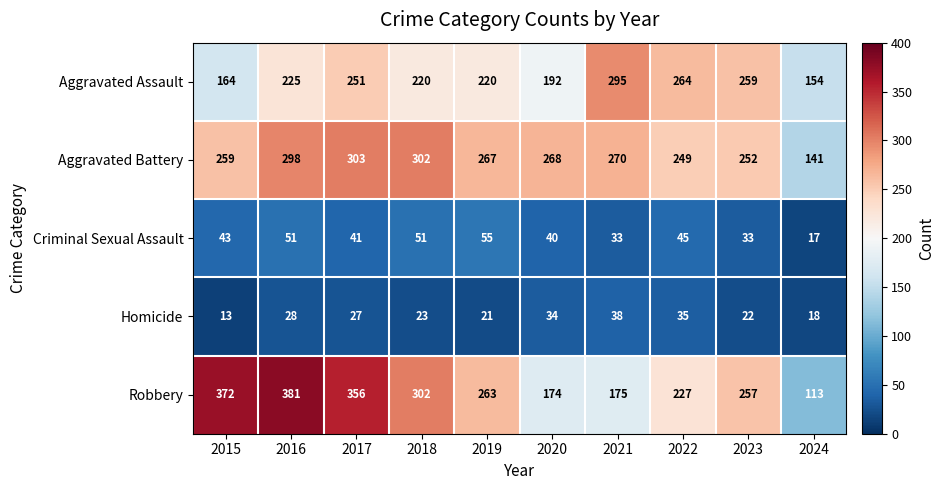

Which series has the widest spread of values?

Robbery